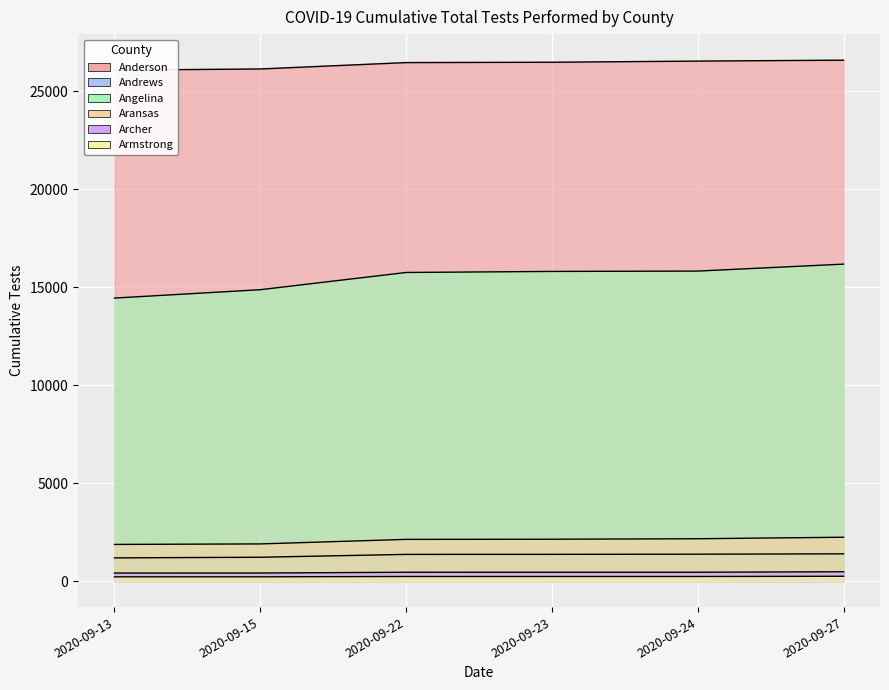

What is the sum of all Andrews values?

7902